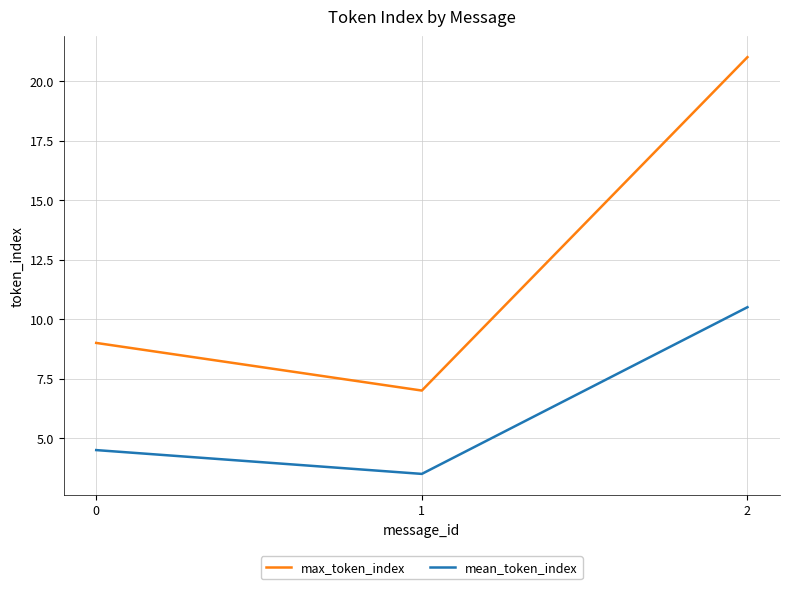

Which category has the highest value in the max_token_index series?

2